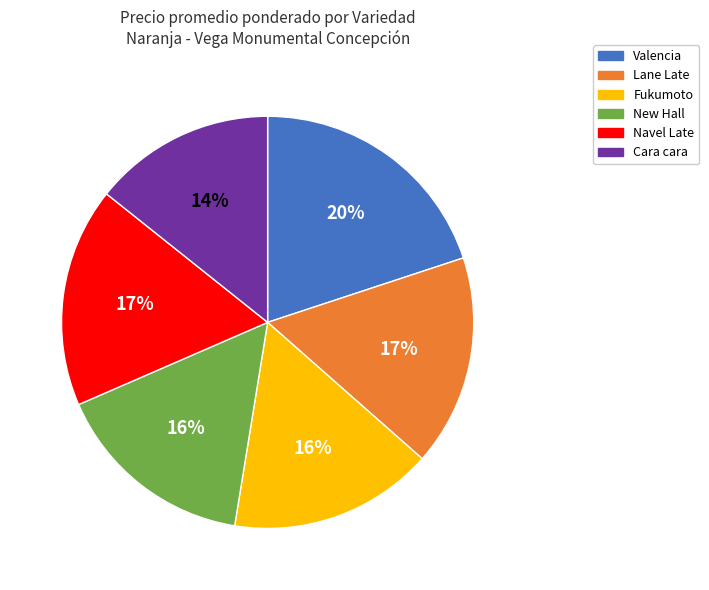

How many slices are in this pie chart?

6